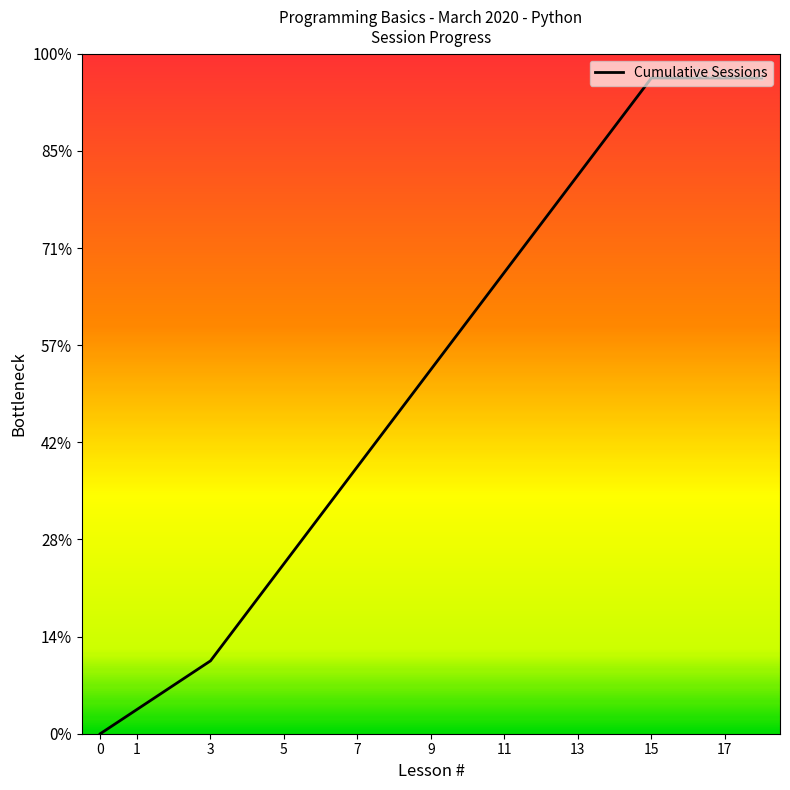

The chart shows a value of 27 at 17. True or false?

True